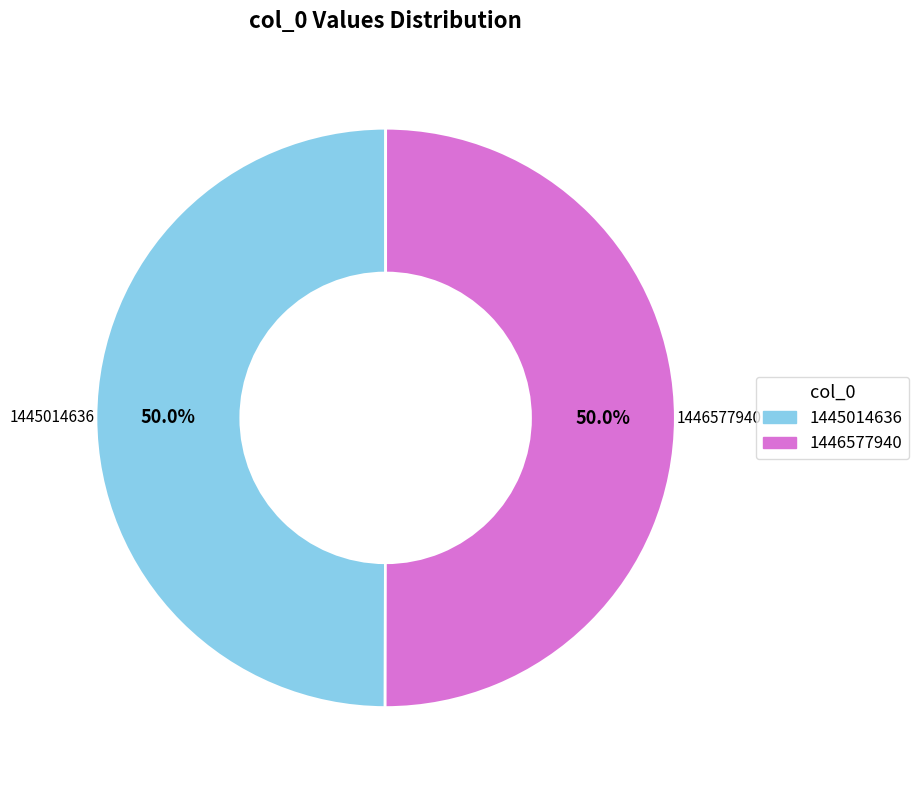

What is the ratio of the value at 1446577940 to the value at 1445014636?

1.0